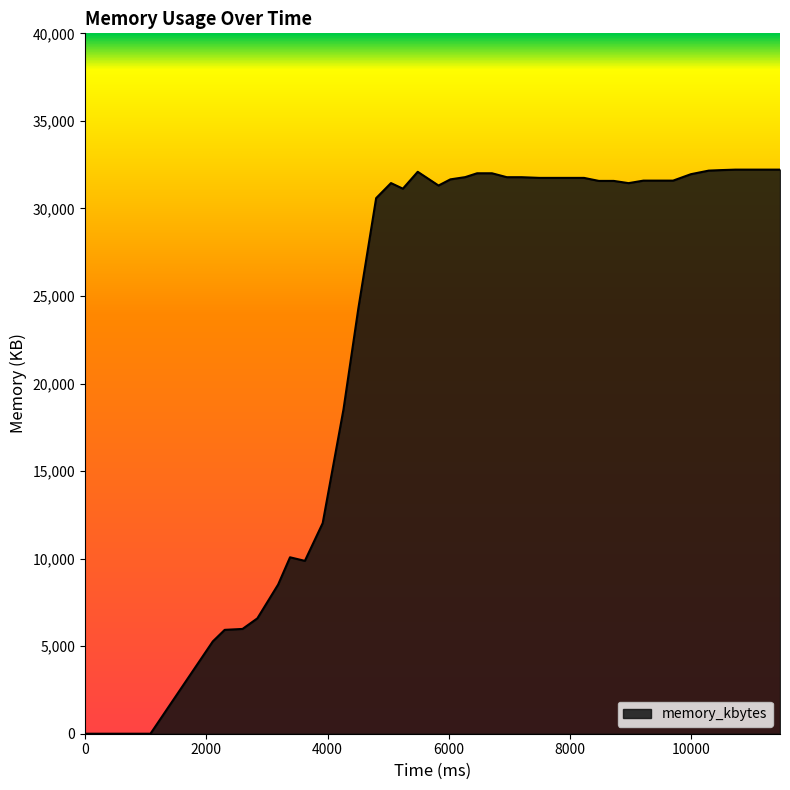

What is the greatest value displayed?

32216